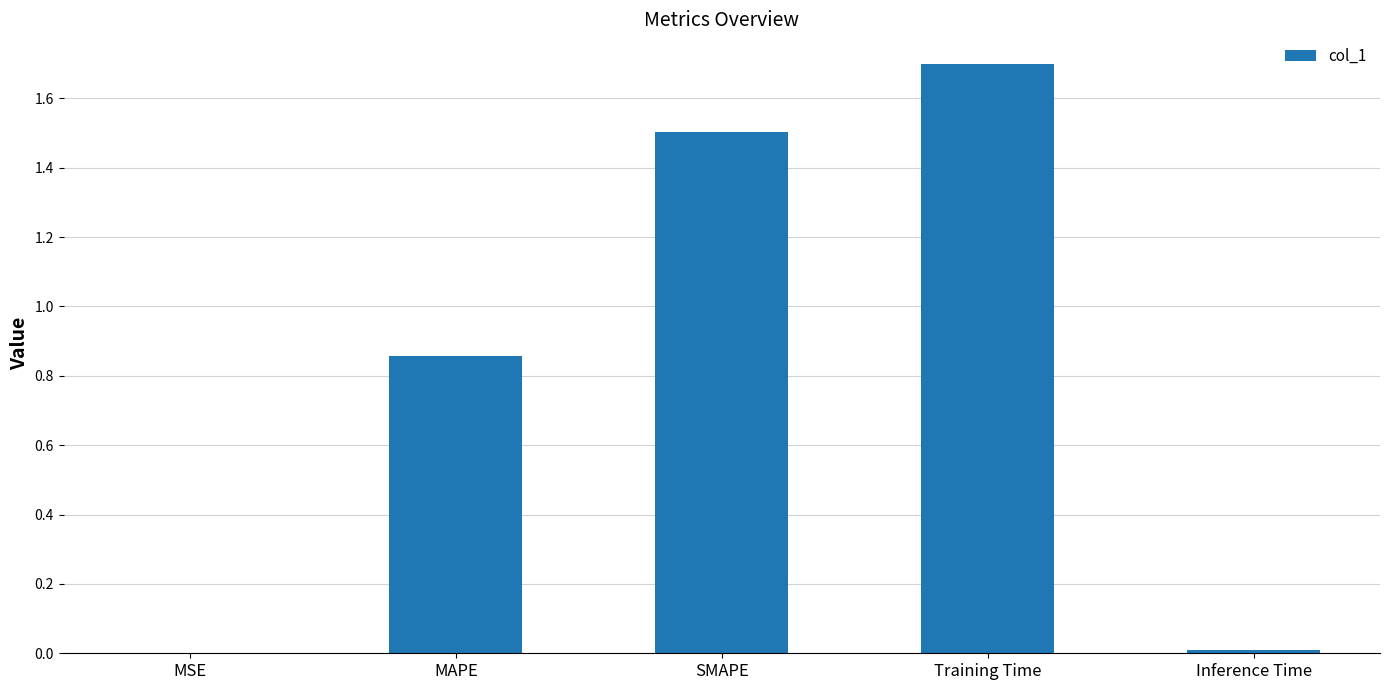

What is the change in value from MAPE to Training Time?

+0.8